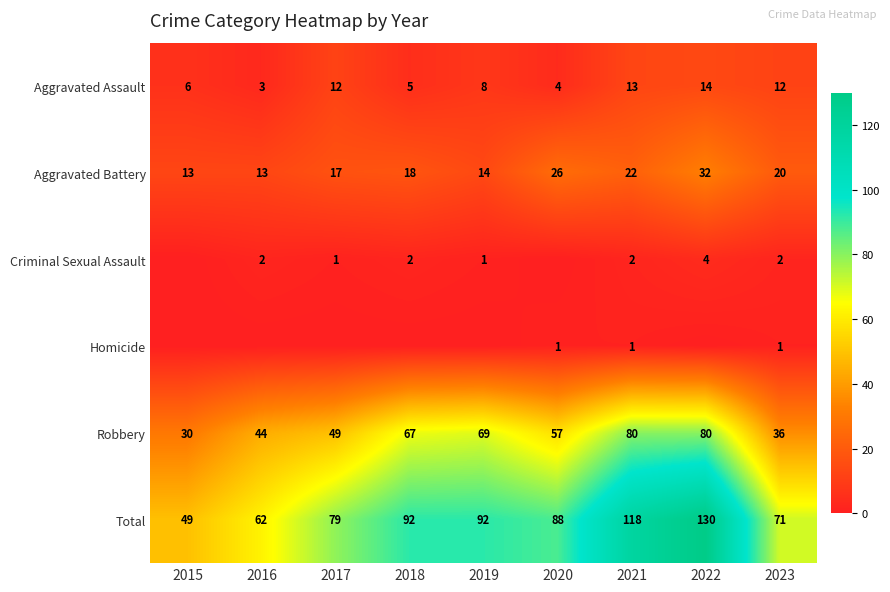

Which label corresponds to the smallest value in the chart?

2015